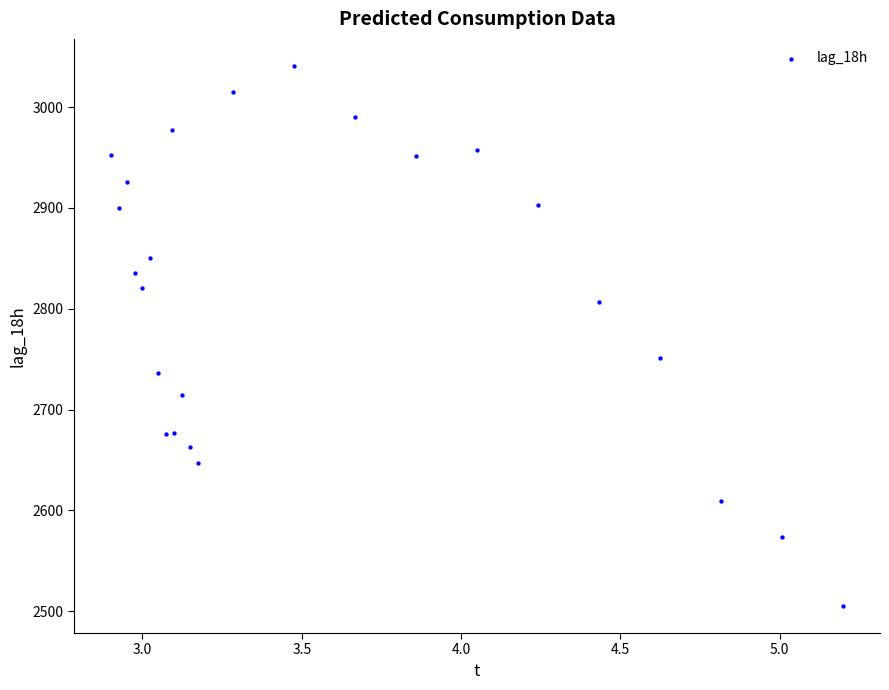

What Y value in the scatter plot is closest to 2773?

2751